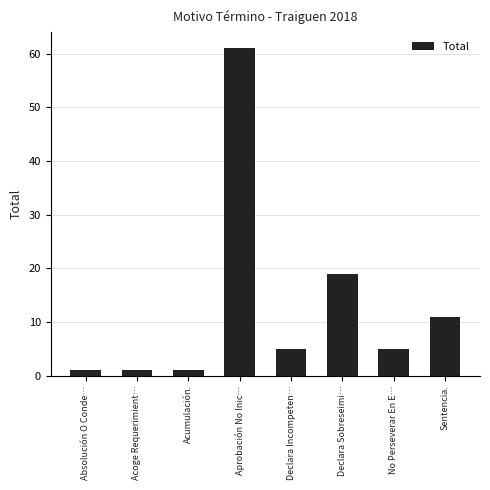

What is the maximum value shown in the chart?

61